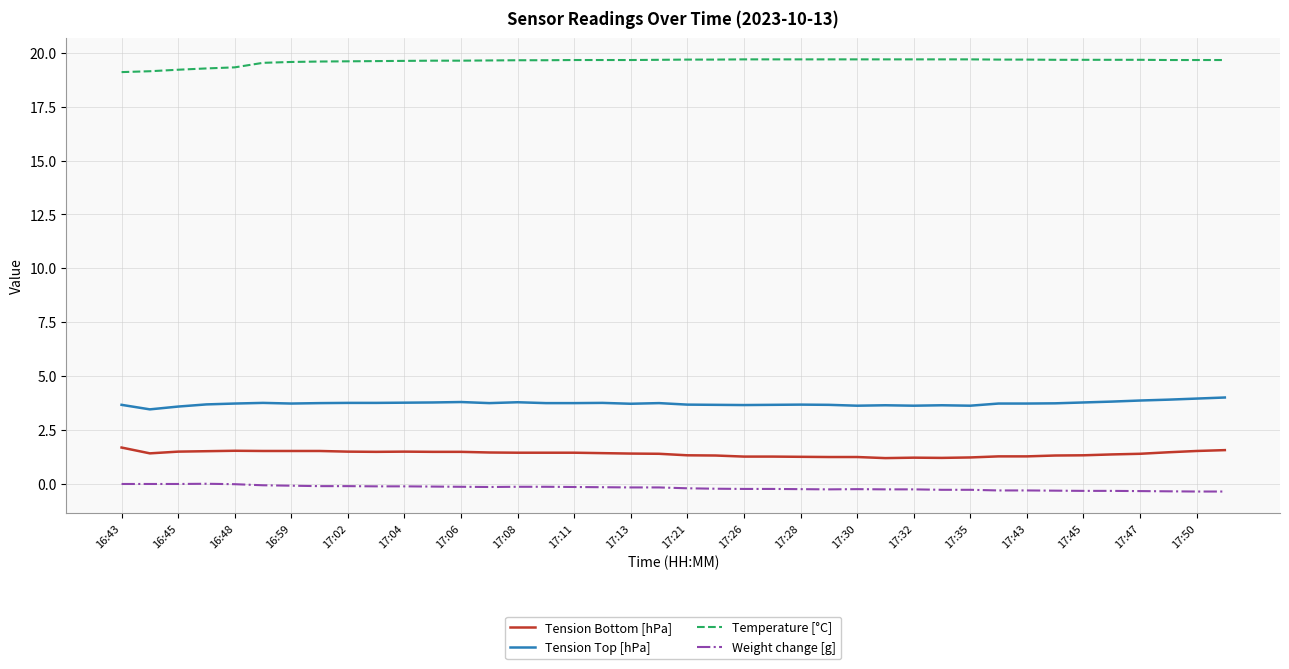

True or false: Tension Bottom [hPa] and Temperature [°C] cross at least once.

False